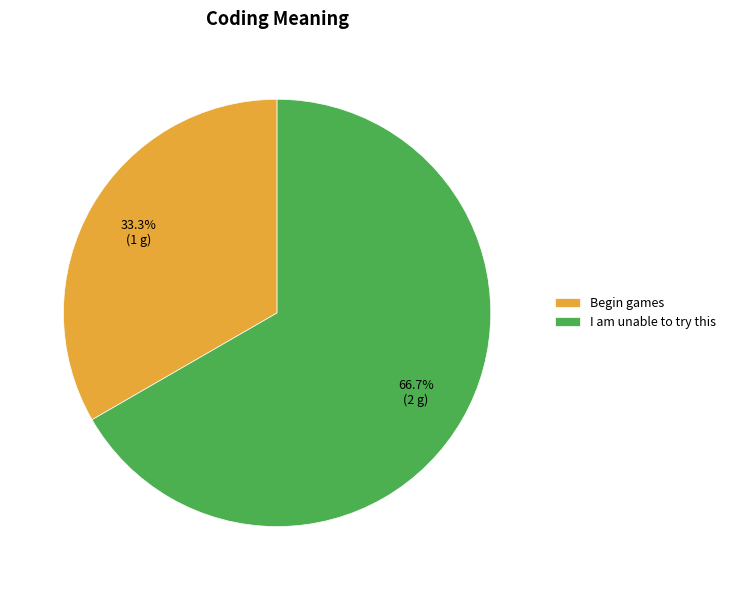

Count the number of slices in the pie.

2